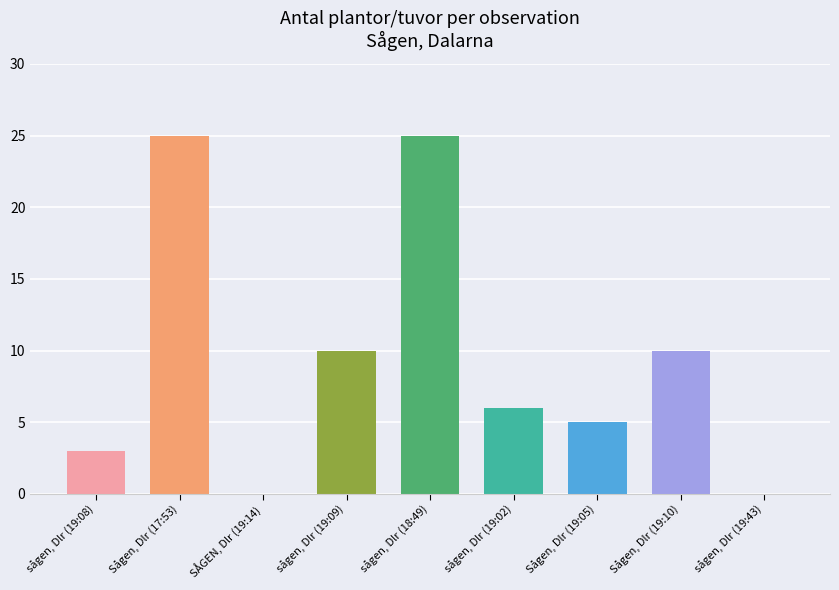

Which category has the lowest value across all series?

SÅGEN, Dlr (19:14)